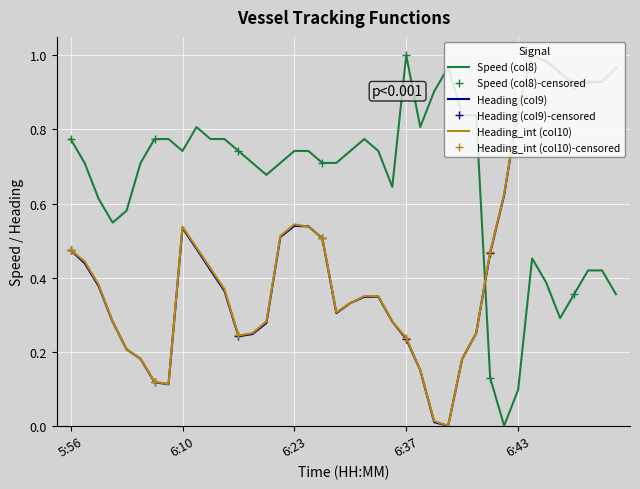

Where is the first local minimum for Heading (col9)?

6:03